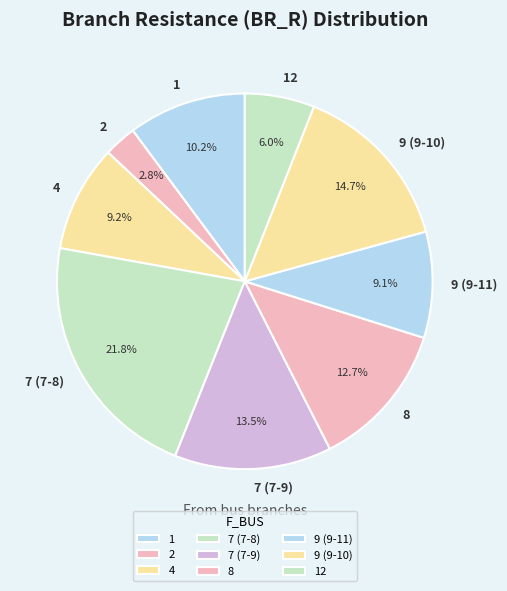

Is there a majority slice in this chart?

No